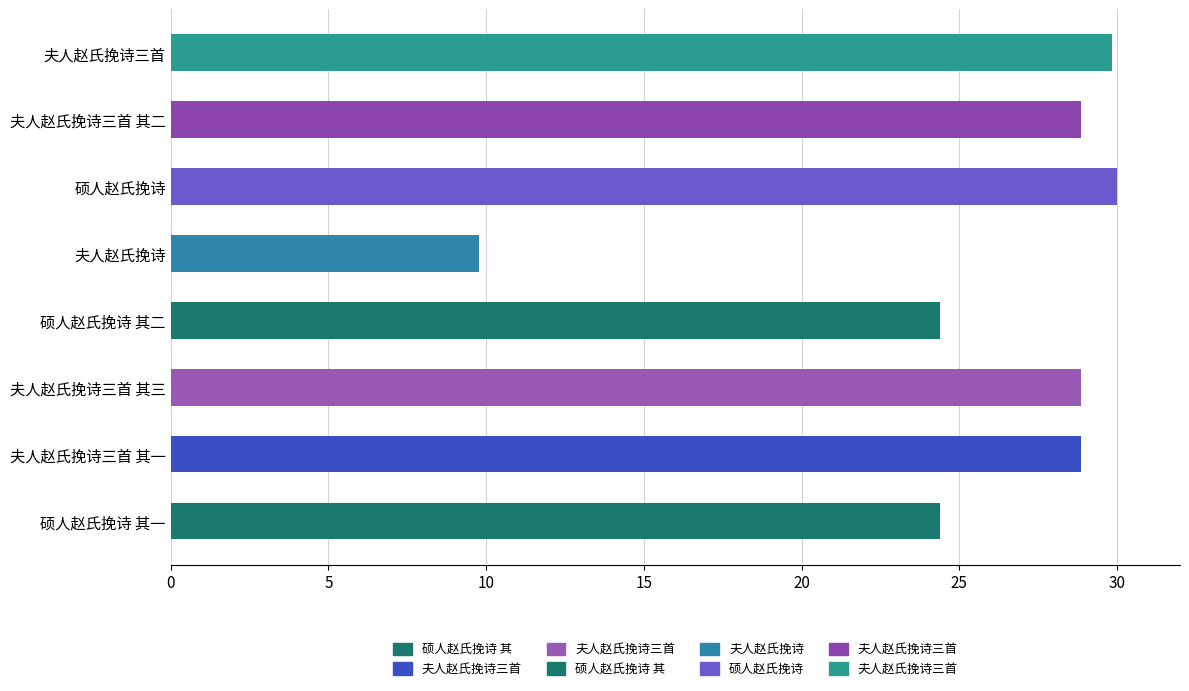

At which category does the chart reach its minimum across all series?

夫人赵氏挽诗